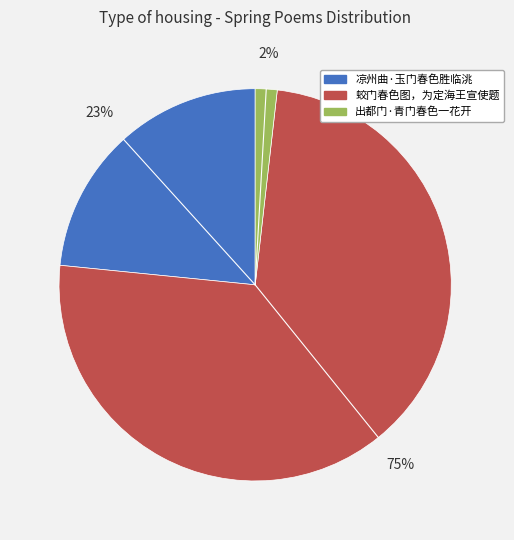

True or false: 出都门·青门春色一花开 accounts for 14% of the total.

False